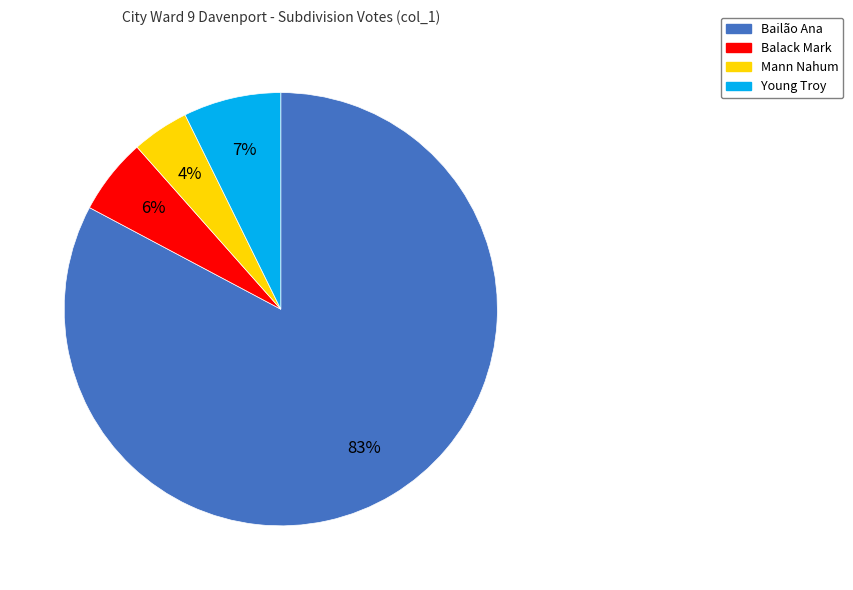

To the nearest percent, what portion does Young Troy represent?

7%